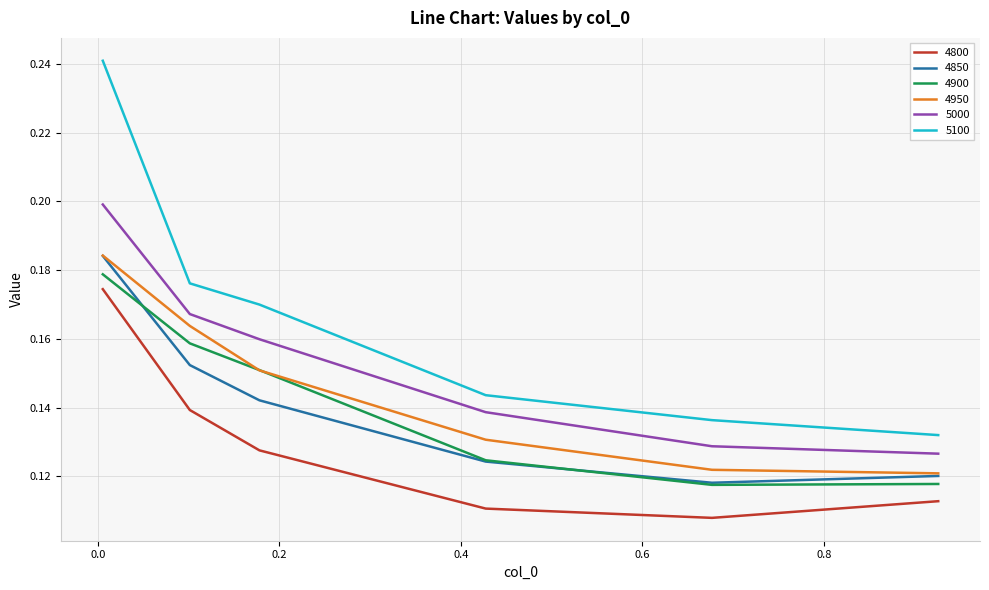

Which series has the largest range (max minus min)?

5100